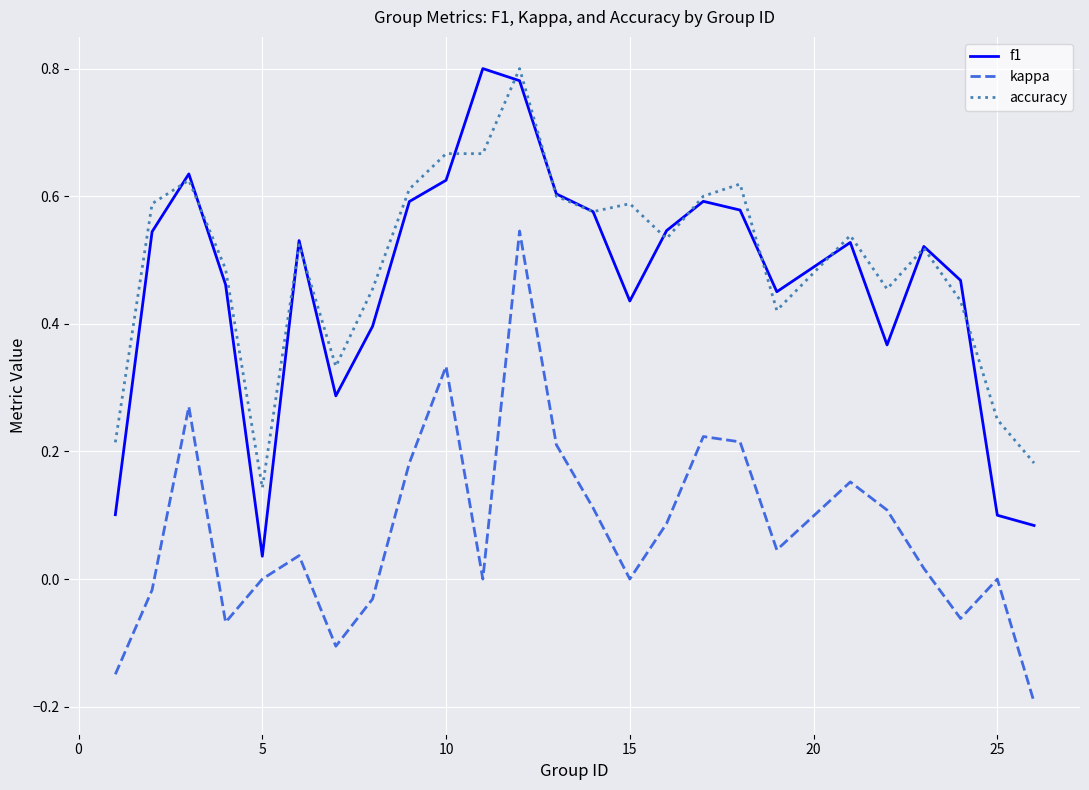

True or false: kappa and f1 cross at least once.

False